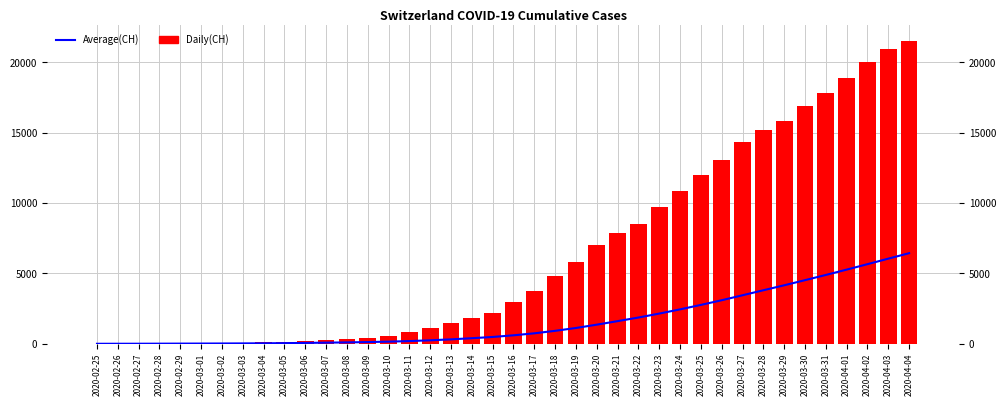

At how many categories does at least one series exceed 10357?

12